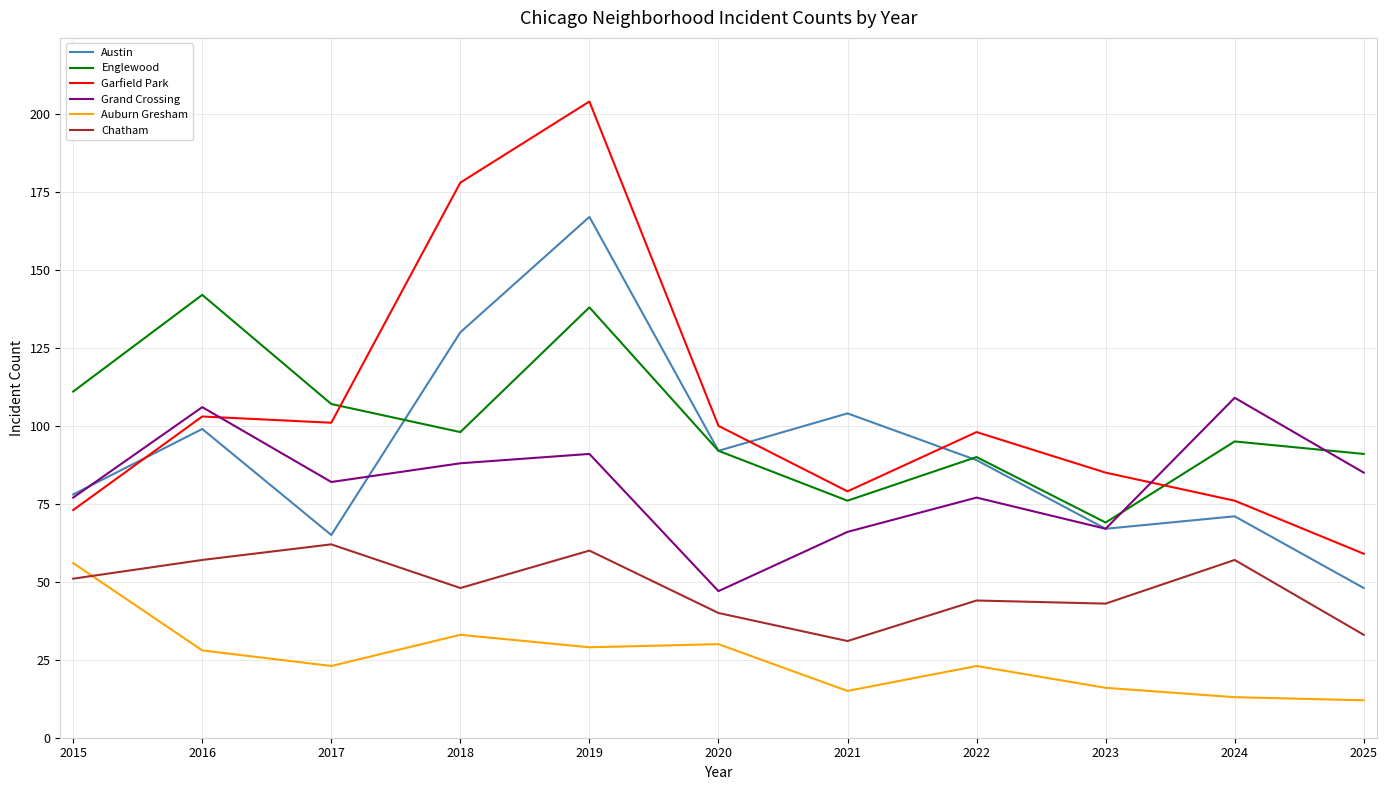

Where do Englewood and Garfield Park first cross each other?

2017 and 2018